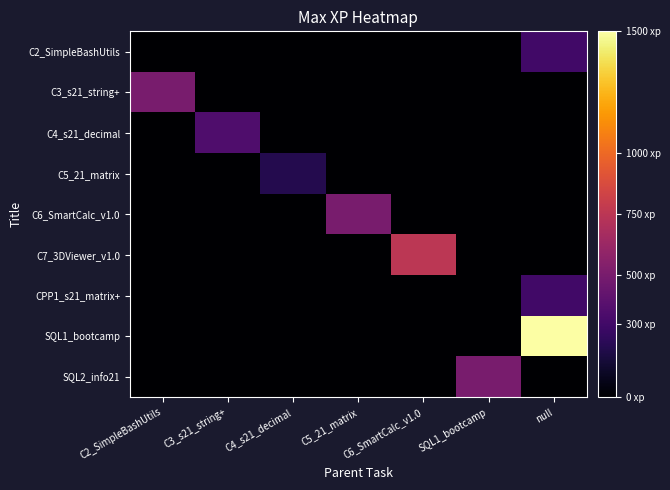

Reading right to left, transcribe all the data shown in this chart.

C2_SimpleBashUtils: null=300	SQL1_bootcamp=0	C6_SmartCalc_v1.0=0	C5_21_matrix=0	C4_s21_decimal=0	C3_s21_string+=0	C2_SimpleBashUtils=0
C3_s21_string+: null=0	SQL1_bootcamp=0	C6_SmartCalc_v1.0=0	C5_21_matrix=0	C4_s21_decimal=0	C3_s21_string+=0	C2_SimpleBashUtils=500
C4_s21_decimal: null=0	SQL1_bootcamp=0	C6_SmartCalc_v1.0=0	C5_21_matrix=0	C4_s21_decimal=0	C3_s21_string+=350	C2_SimpleBashUtils=0
C5_21_matrix: null=0	SQL1_bootcamp=0	C6_SmartCalc_v1.0=0	C5_21_matrix=0	C4_s21_decimal=200	C3_s21_string+=0	C2_SimpleBashUtils=0
C6_SmartCalc_v1.0: null=0	SQL1_bootcamp=0	C6_SmartCalc_v1.0=0	C5_21_matrix=500	C4_s21_decimal=0	C3_s21_string+=0	C2_SimpleBashUtils=0
C7_3DViewer_v1.0: null=0	SQL1_bootcamp=0	C6_SmartCalc_v1.0=750	C5_21_matrix=0	C4_s21_decimal=0	C3_s21_string+=0	C2_SimpleBashUtils=0
CPP1_s21_matrix+: null=300	SQL1_bootcamp=0	C6_SmartCalc_v1.0=0	C5_21_matrix=0	C4_s21_decimal=0	C3_s21_string+=0	C2_SimpleBashUtils=0
SQL1_bootcamp: null=1500	SQL1_bootcamp=0	C6_SmartCalc_v1.0=0	C5_21_matrix=0	C4_s21_decimal=0	C3_s21_string+=0	C2_SimpleBashUtils=0
SQL2_info21: null=0	SQL1_bootcamp=500	C6_SmartCalc_v1.0=0	C5_21_matrix=0	C4_s21_decimal=0	C3_s21_string+=0	C2_SimpleBashUtils=0